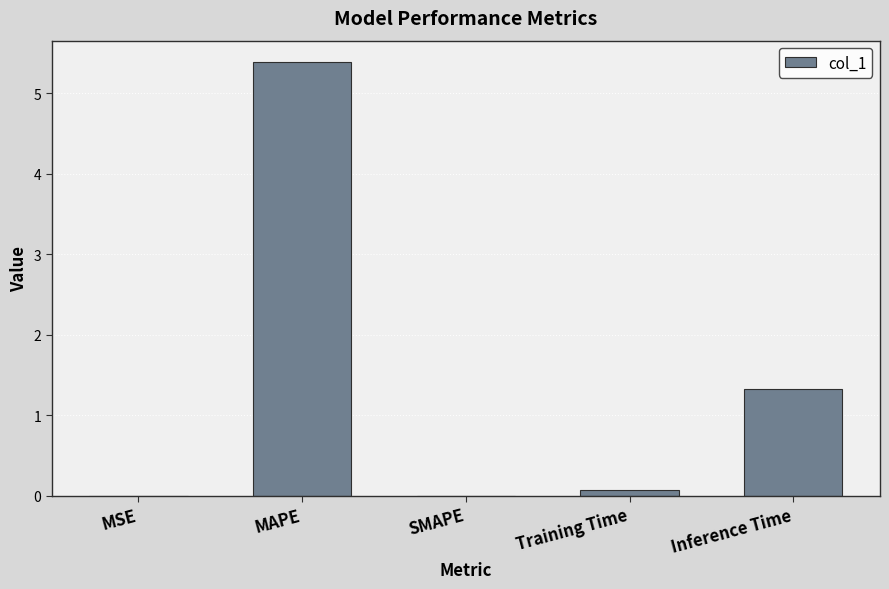

Count the number of categories in the chart.

5